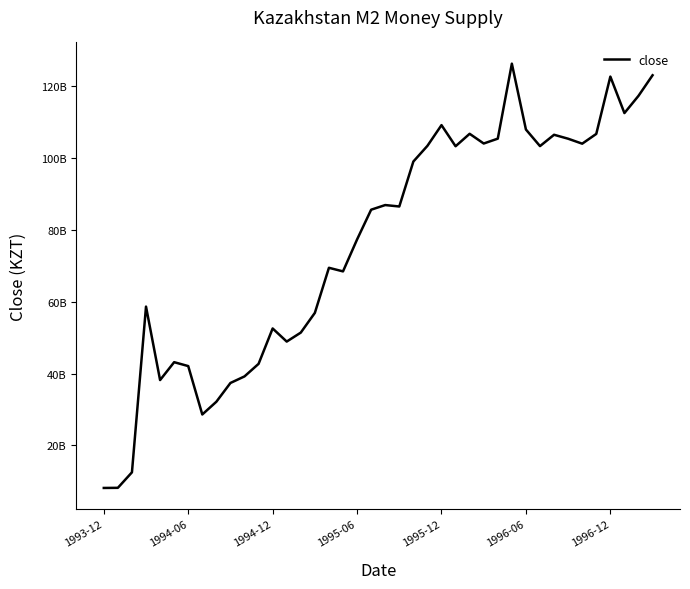

Does the chart have visible grid lines?

No